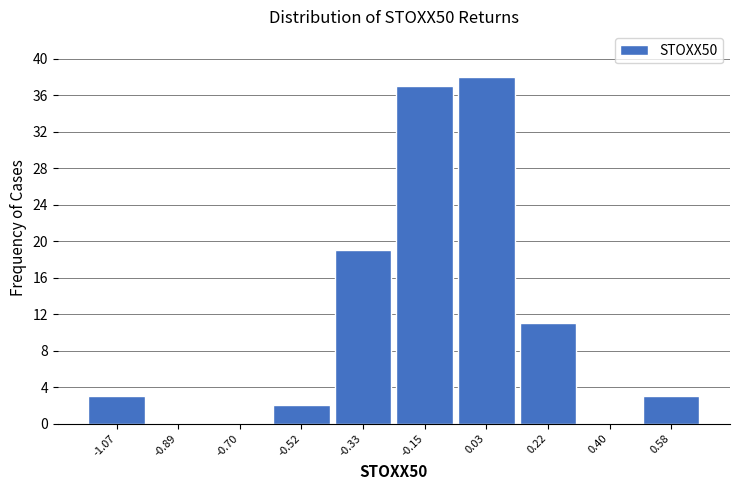

Reading left to right, extract all data points from this chart.

-1.07=3	-0.89=0	-0.70=0	-0.52=2	-0.33=19	-0.15=37	0.03=38	0.22=11	0.40=0	0.58=3